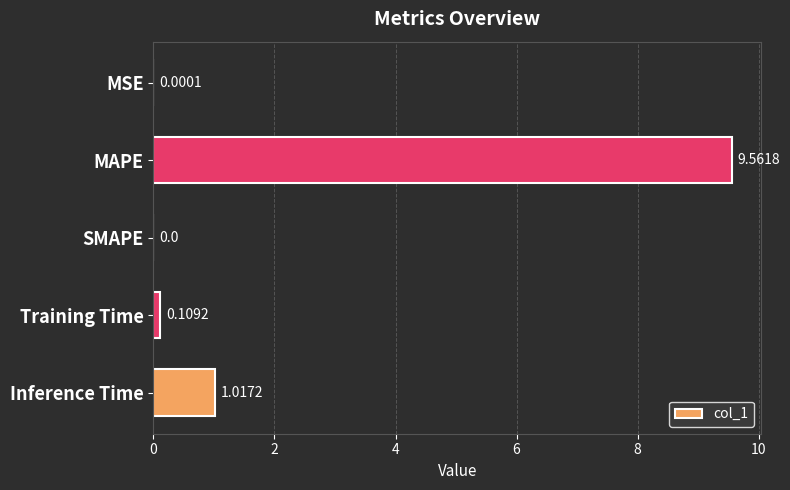

Which has a higher value, Training Time or MSE?

Training Time